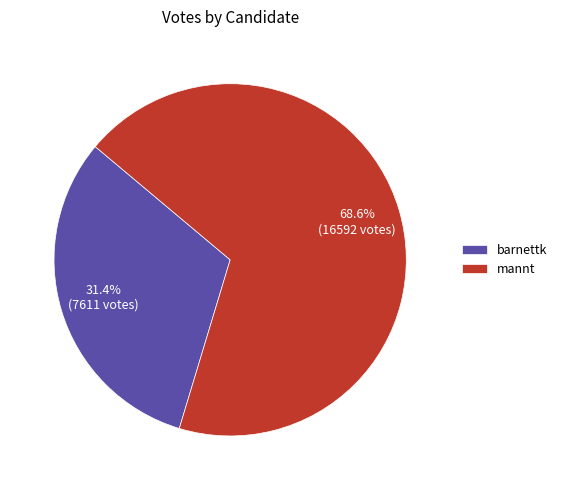

What is the smallest slice in the pie chart?

barnettk